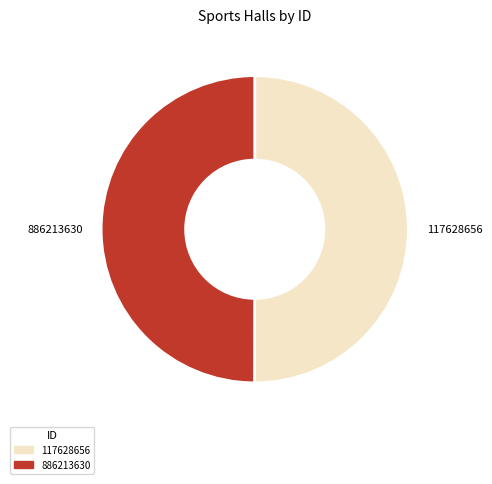

What is the ratio of the value at 117628656 to the value at 886213630?

1.0